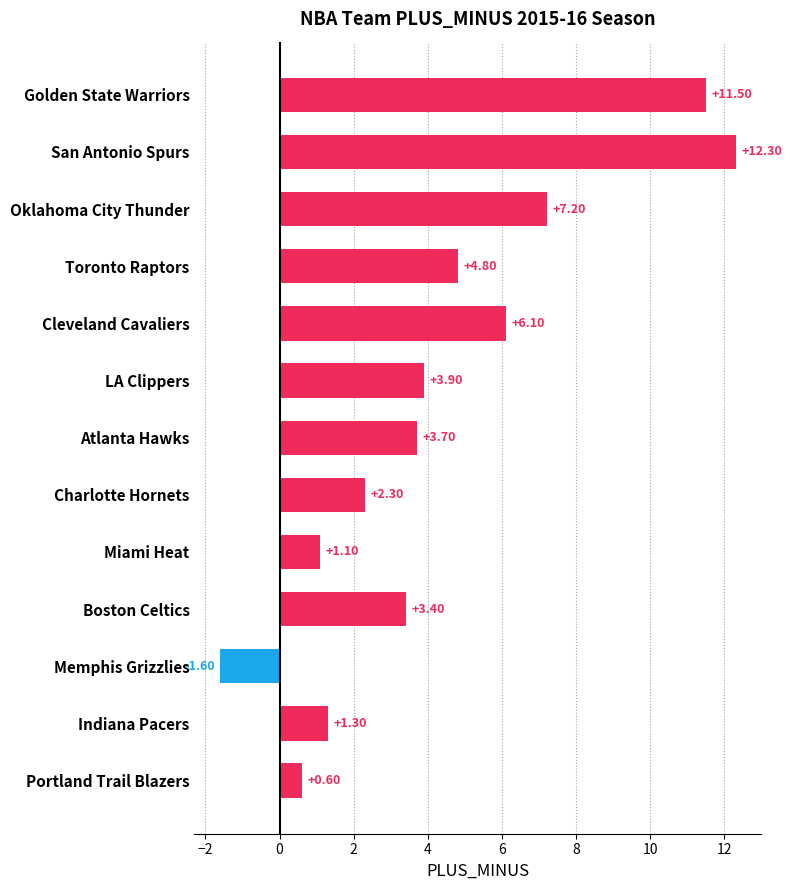

Does the chart contain any negative values?

Yes